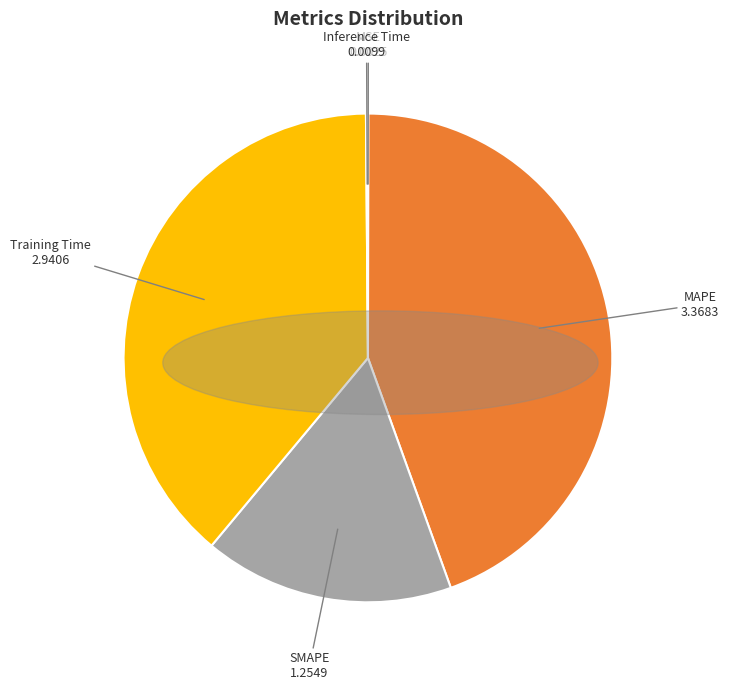

Approximately how many times larger is the value at Training Time compared to MAPE?

0.9